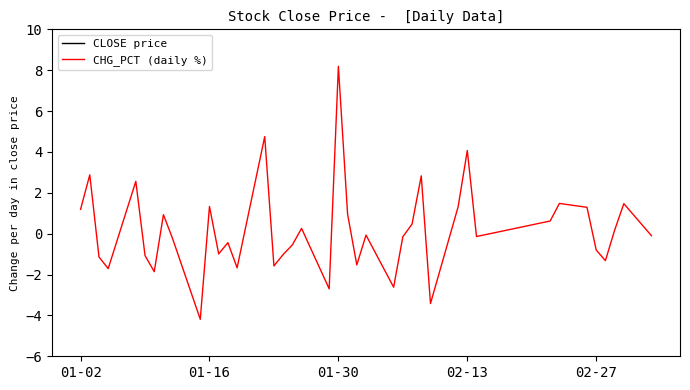

Which series has the widest spread of values?

CHG_PCT (daily %)